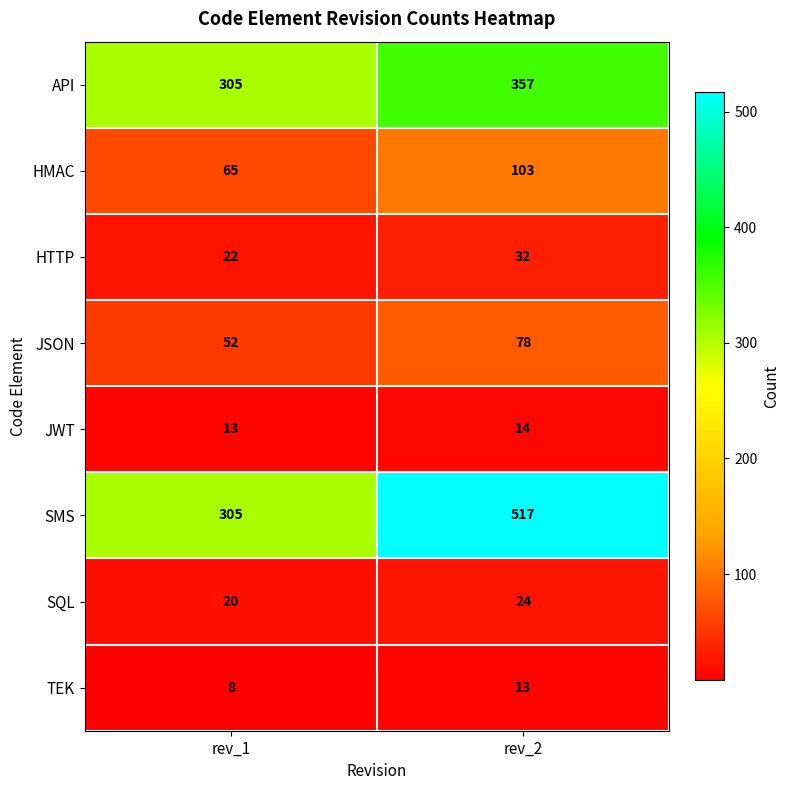

What is the smallest value displayed?

8